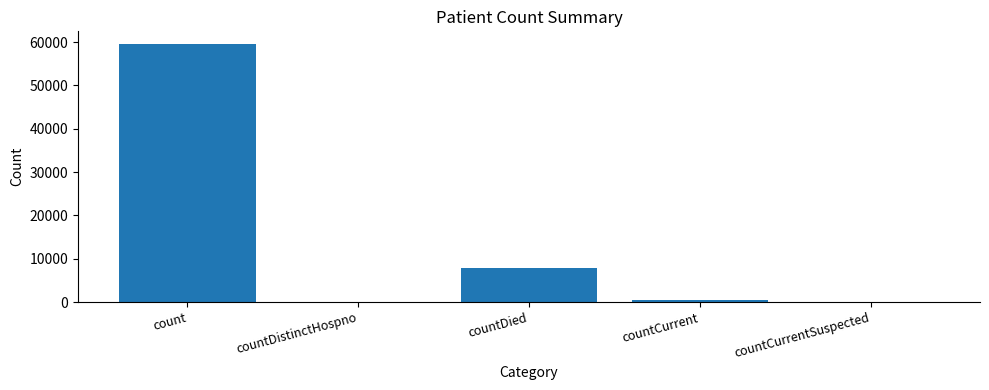

Count the number of data series in this chart.

1